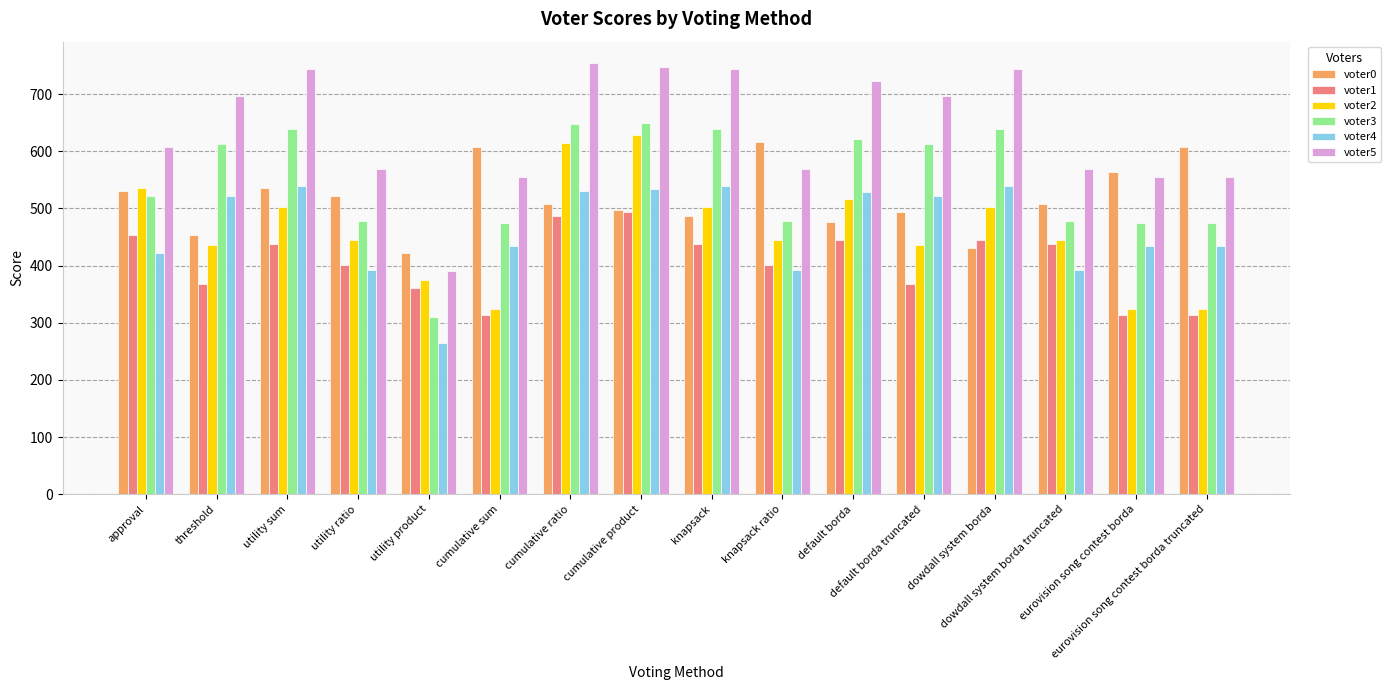

Rank the series at eurovision song contest borda truncated from lowest to highest value.

voter1, voter2, voter4, voter3, voter5, voter0